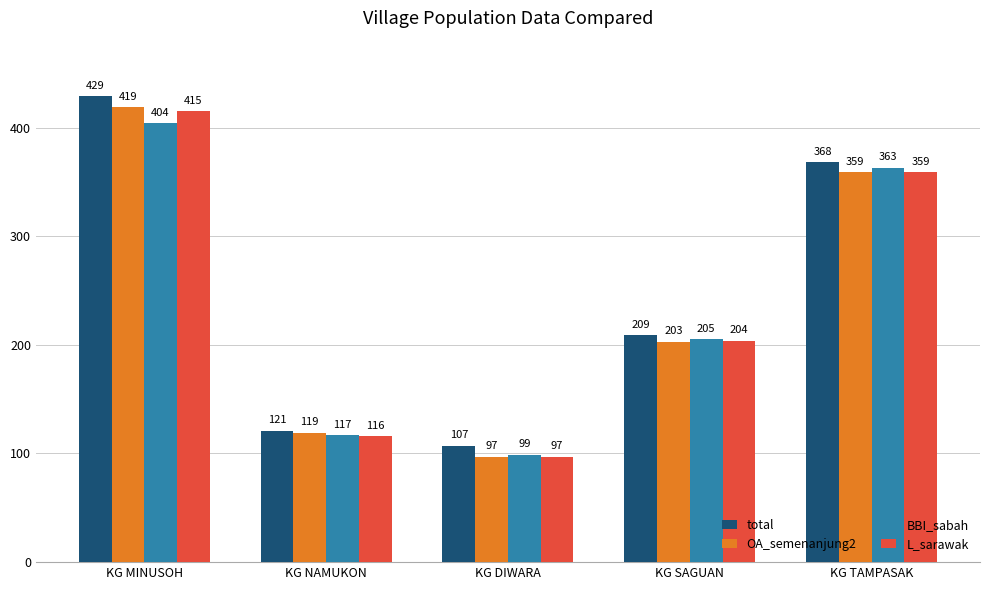

How many distinct data groups are displayed?

4